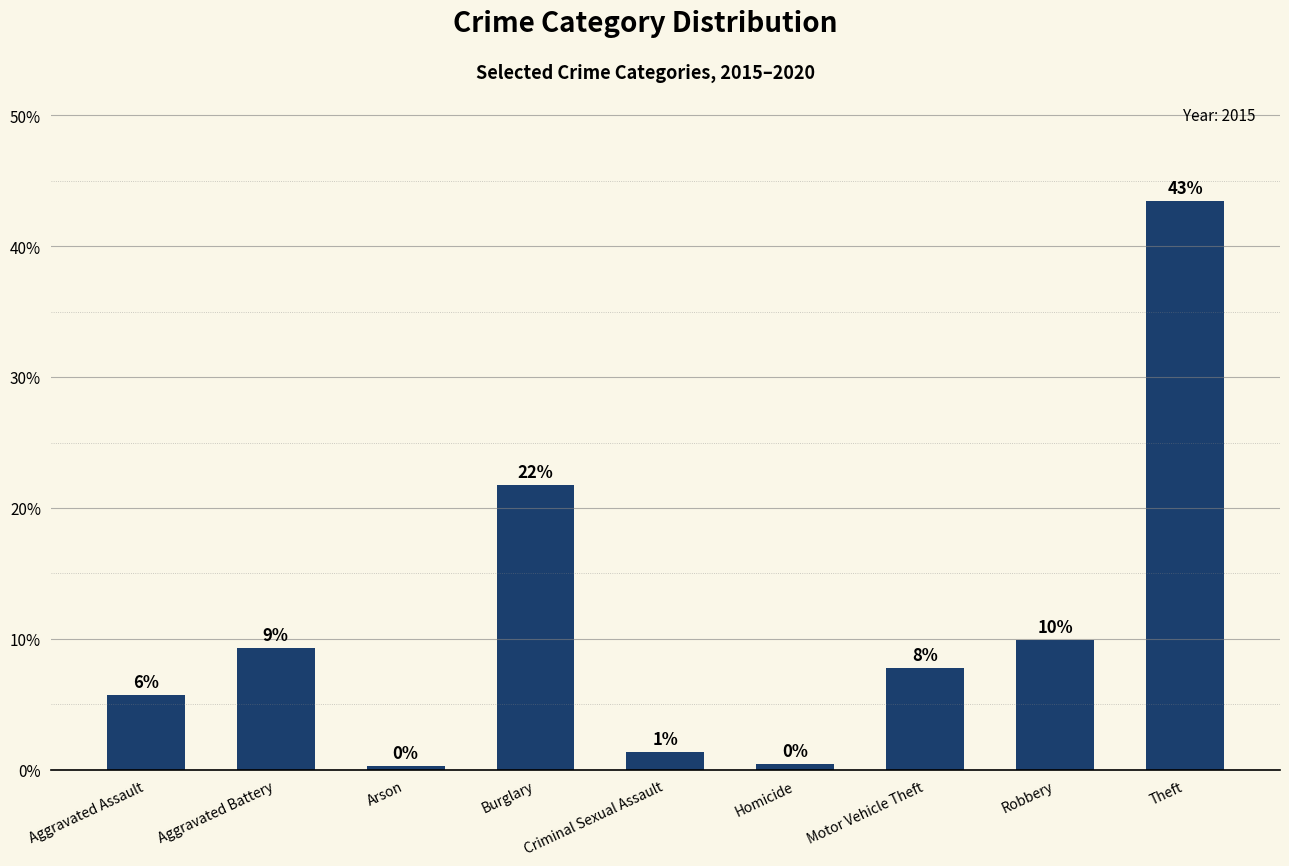

Reading left to right, what are all the values shown in this chart?

5.7	9.3	0.3	21.8	1.4	0.4	7.8	9.9	43.5